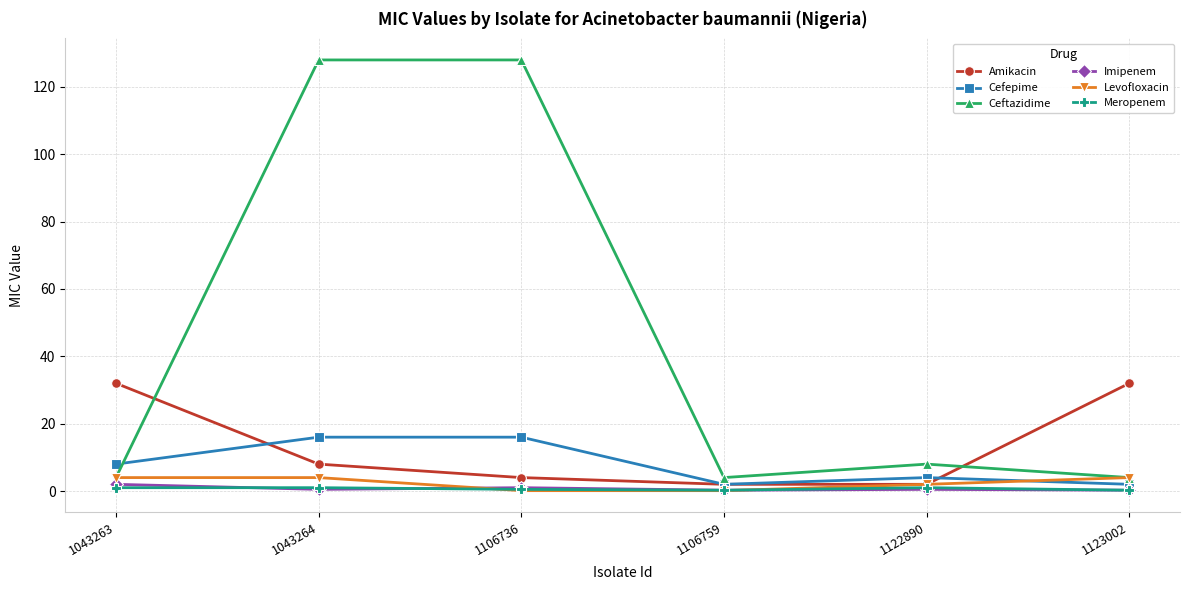

At which category is the sum across all series the highest?

1043264